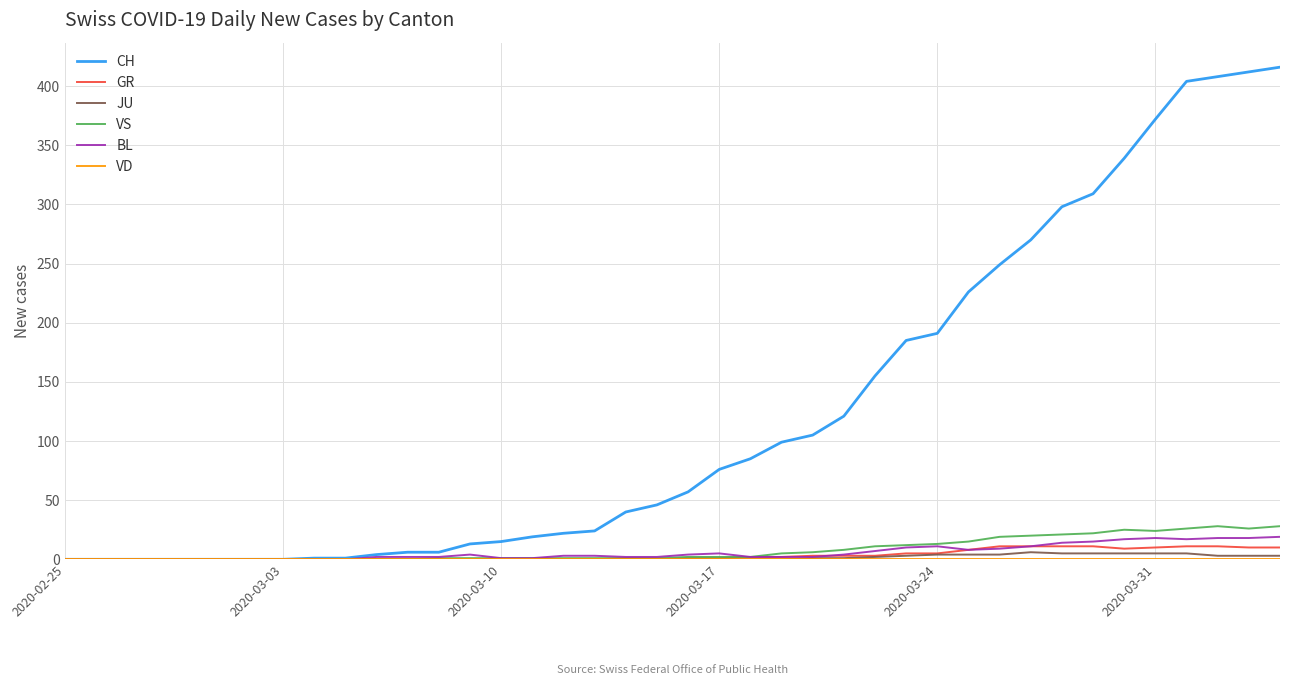

Which series has the largest total across all categories?

CH